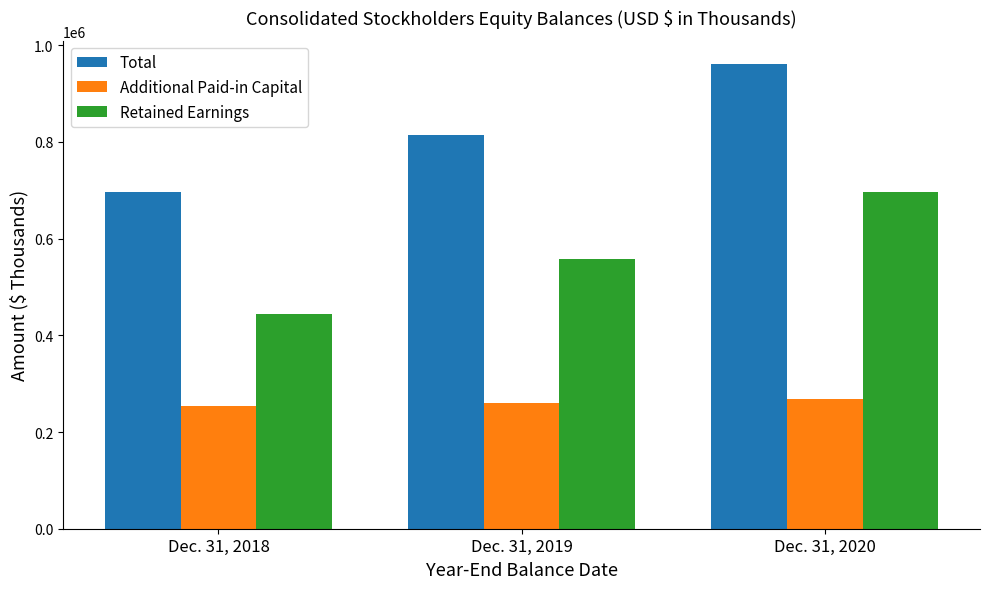

Reading left to right, what are all the values shown in this chart?

Total: Dec. 31, 2018=695864	Dec. 31, 2019=815226	Dec. 31, 2020=961288
Additional Paid-in Capital: Dec. 31, 2018=254738	Dec. 31, 2019=260871	Dec. 31, 2020=267666
Retained Earnings: Dec. 31, 2018=444481	Dec. 31, 2019=558200	Dec. 31, 2020=696540